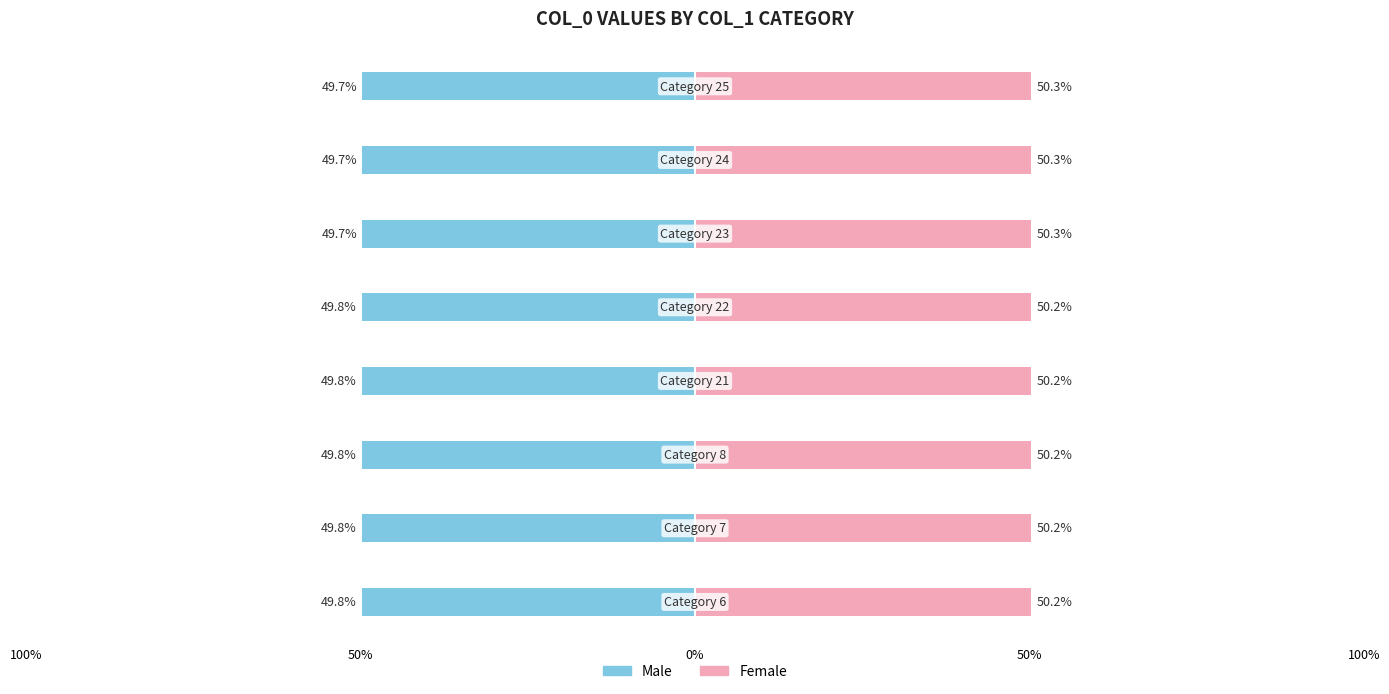

What is the value of the Female bar at the 5th from the left?

50.2